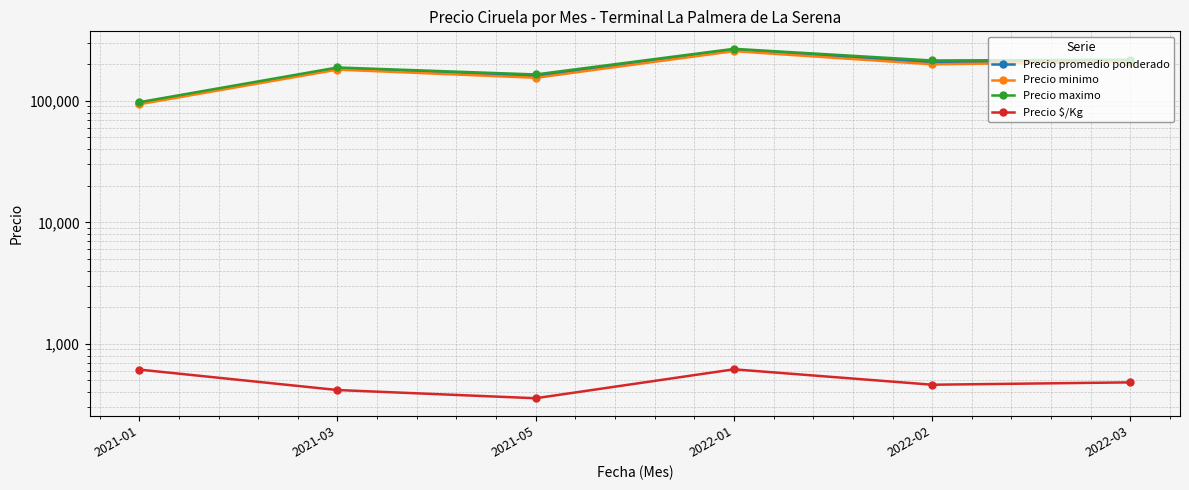

Between 2021-01 and 2022-02, which is larger?

2022-02